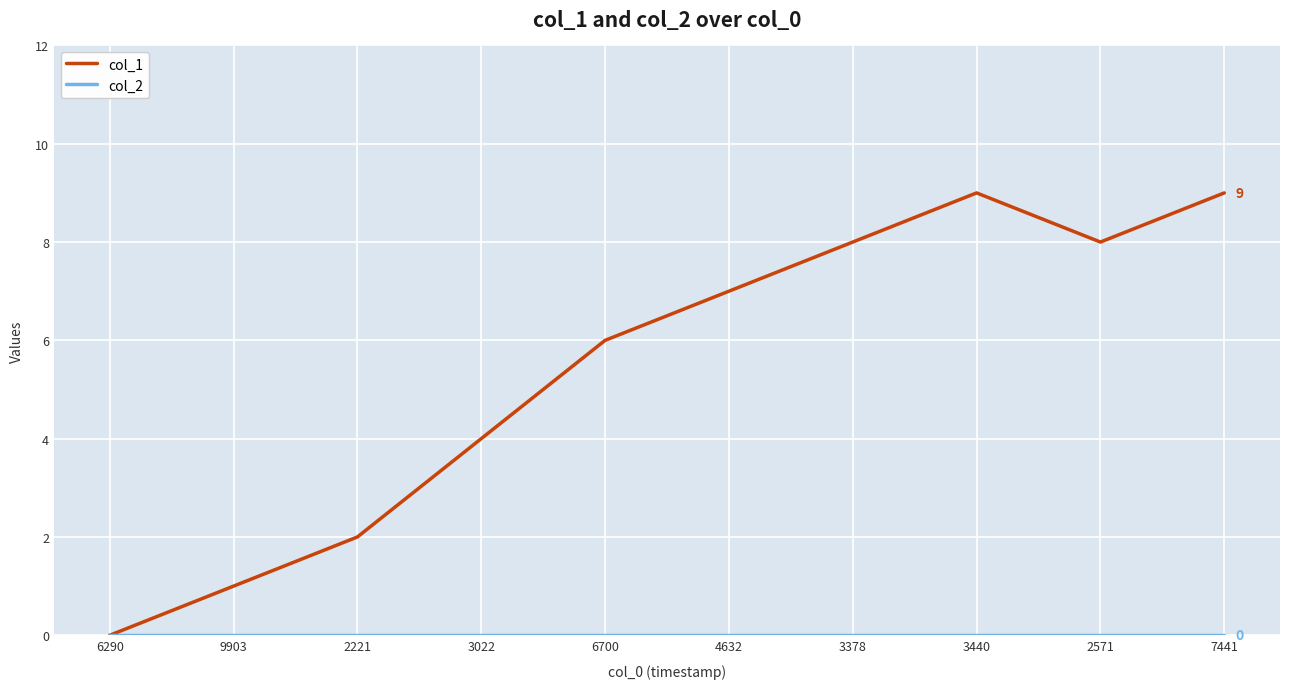

True or false: col_1 has a value of 3 at 6700.

False